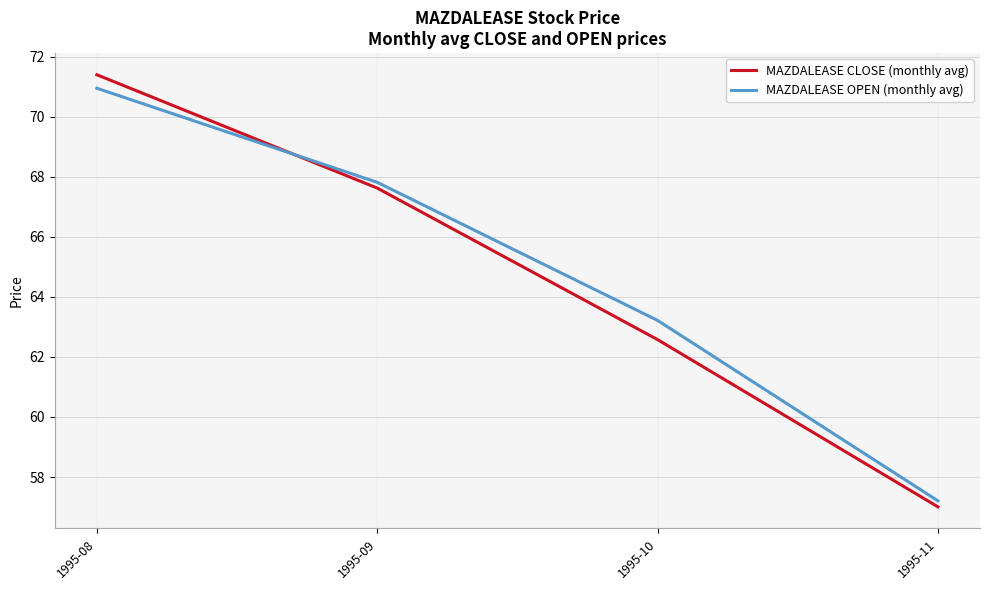

Where do MAZDALEASE CLOSE (monthly avg) and MAZDALEASE OPEN (monthly avg) first cross each other?

1995-08 and 1995-09